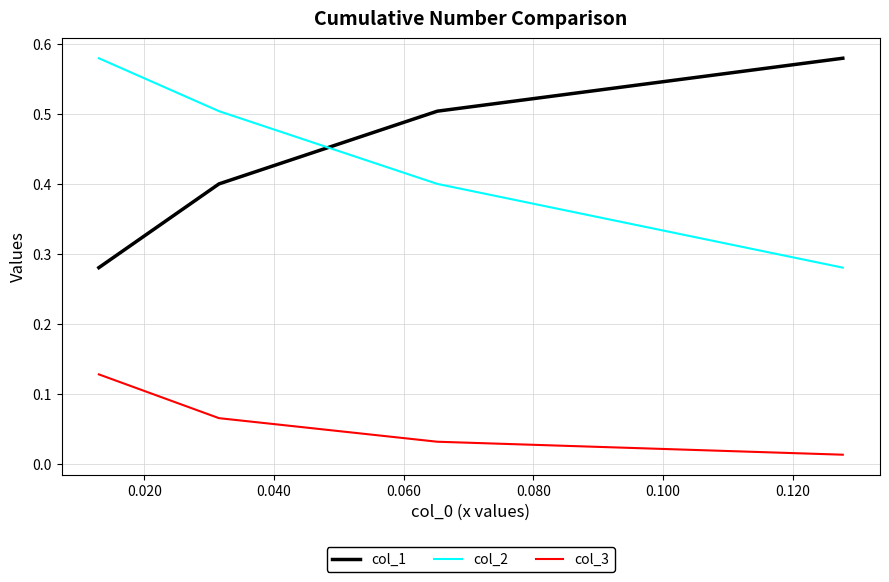

At how many categories does at least one series exceed 0?

4